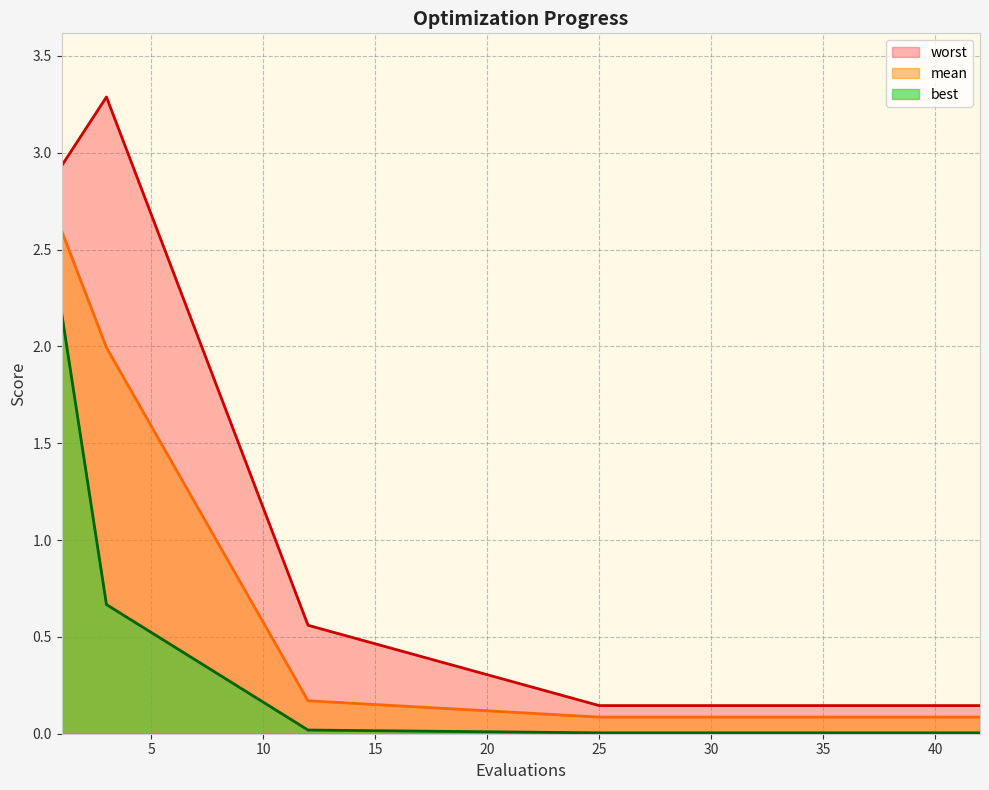

What is the value of the worst point at the 12th from the left?

0.1